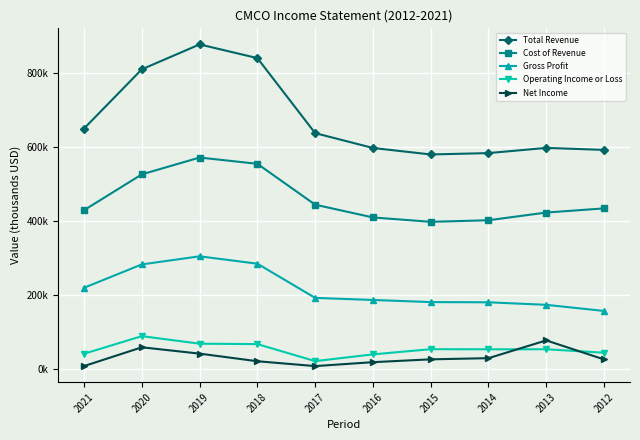

Reading left to right, list all the values displayed in this chart.

Total Revenue: 649600	809200	876300	839400	637100	597100	579600	583300	597300	591900
Cost of Revenue: 429400	526000	571300	554400	444200	409800	398000	402200	423000	434200
Gross Profit: 220200	283200	305000	285100	192900	187300	181600	181000	174200	157700
Operating Income or Loss: 42300	89800	69400	68300	22400	40600	54600	54300	54400	45100
Net Income: 9100	59700	42600	22100	9000	19600	27200	30400	78300	27000